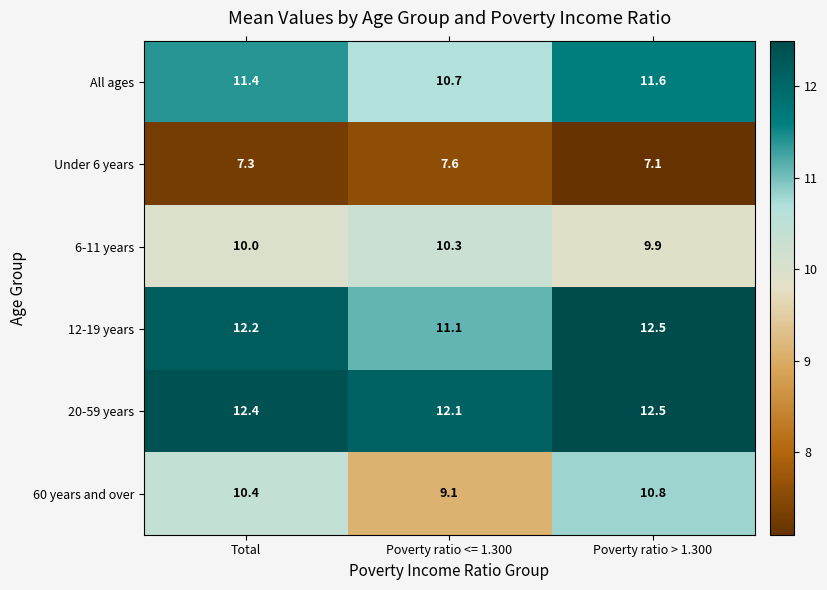

Which series has the largest range (max minus min)?

60 years and over